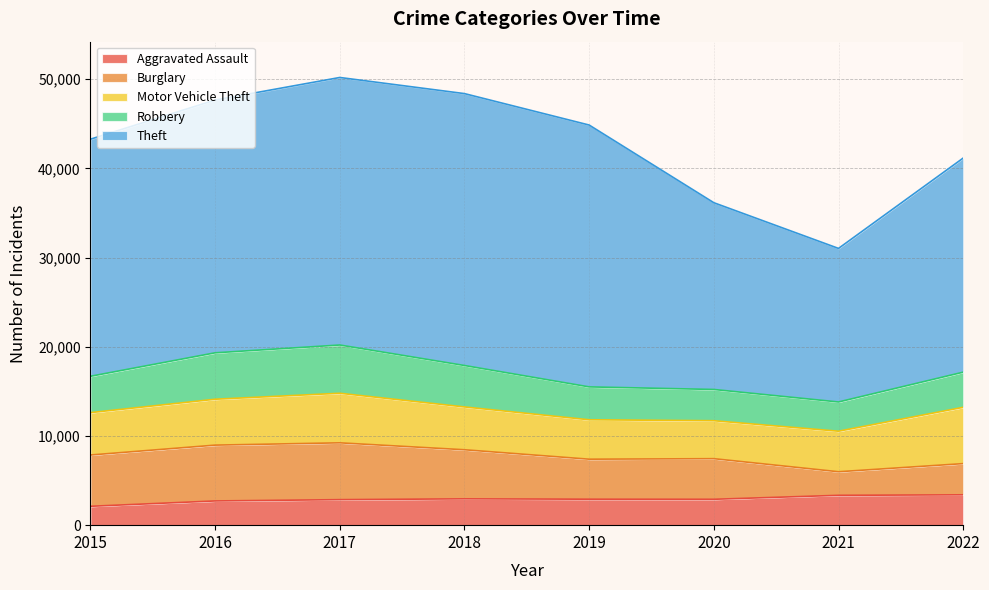

Reading left to right, what are all the values shown in this chart?

Aggravated Assault: 2015=2116	2016=2715	2017=2860	2018=2952	2019=2911	2020=2902	2021=3346	2022=3403
Burglary: 2015=5750	2016=6258	2017=6370	2018=5502	2019=4485	2020=4552	2021=2643	2022=3497
Motor Vehicle Theft: 2015=4749	2016=5145	2017=5557	2018=4800	2019=4419	2020=4255	2021=4543	2022=6313
Robbery: 2015=4076	2016=5204	2017=5410	2018=4645	2019=3687	2020=3504	2021=3278	2022=3939
Theft: 2015=26579	2016=28337	2017=29992	2018=30482	2019=29355	2020=20936	2021=17216	2022=24002